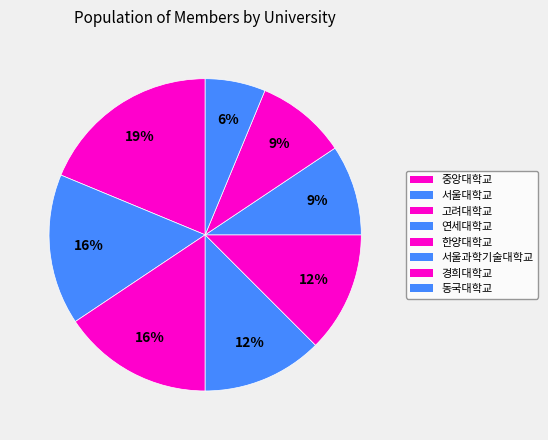

Which slice is the largest?

중앙대학교